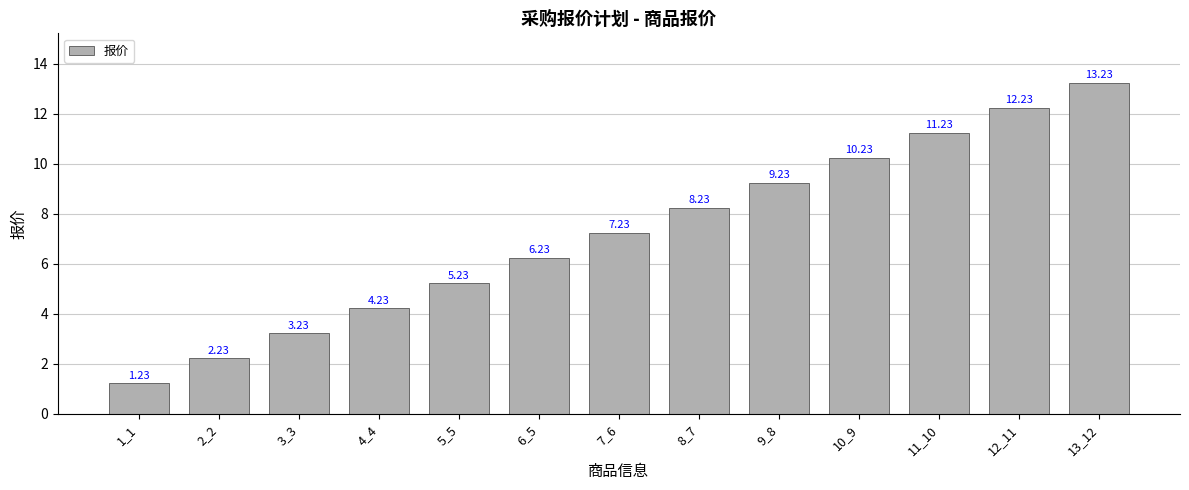

Approximately how many times larger is the value at 7_6 compared to 9_8?

0.8